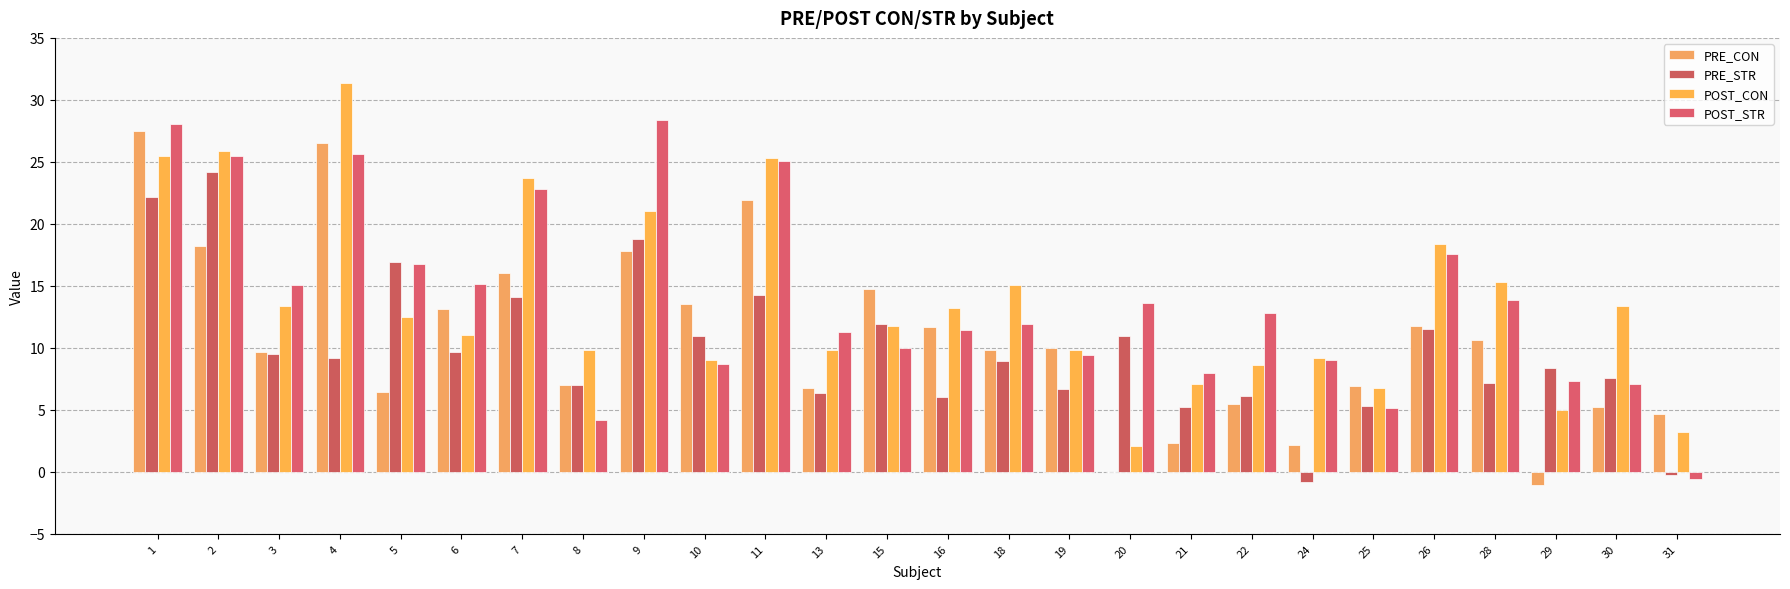

How many data points does each series have?

26